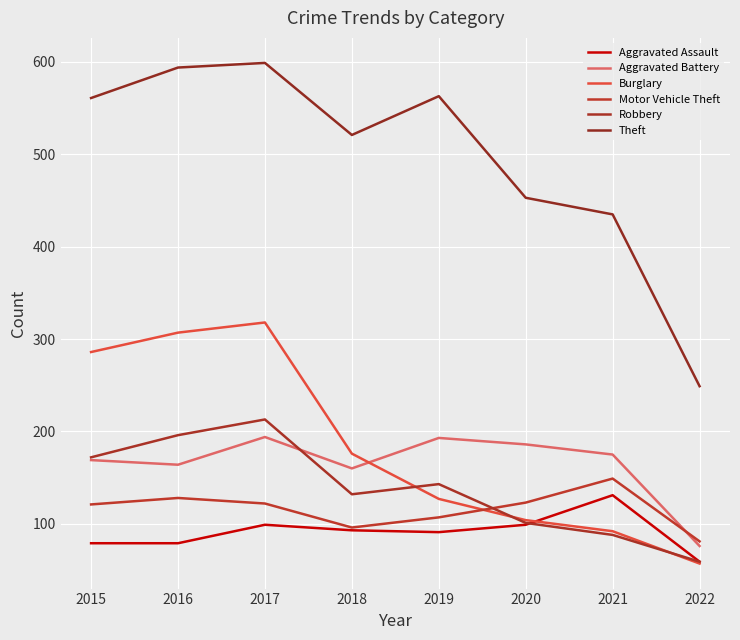

How many lines are shown in the chart?

6